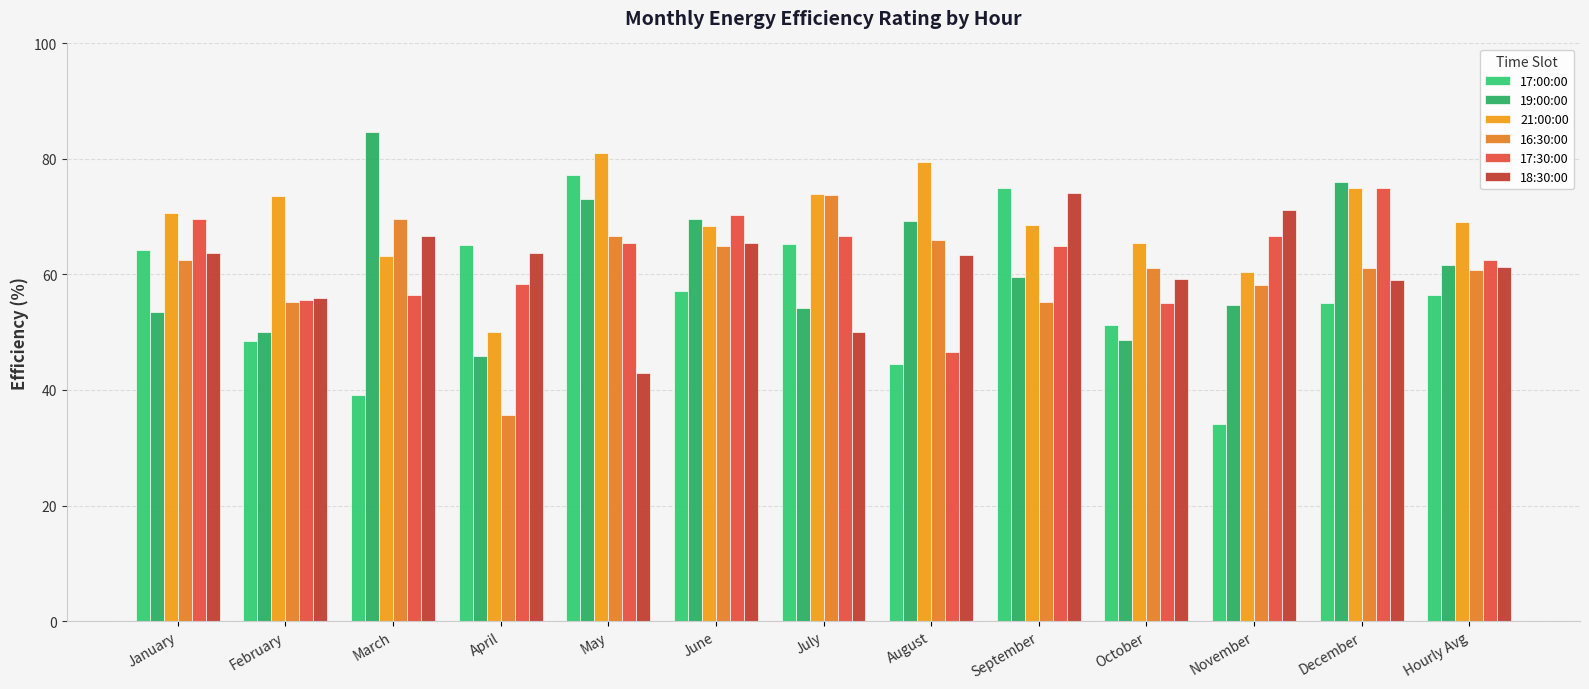

What is the sum of all 17:00:00 values?

732.8